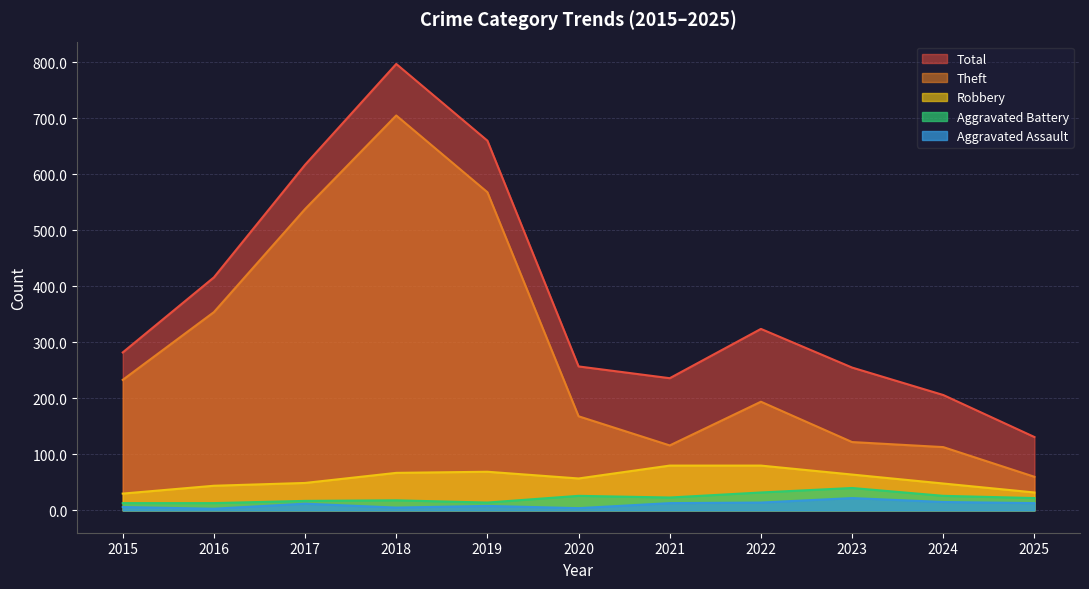

What is the average value of the Total series?

380